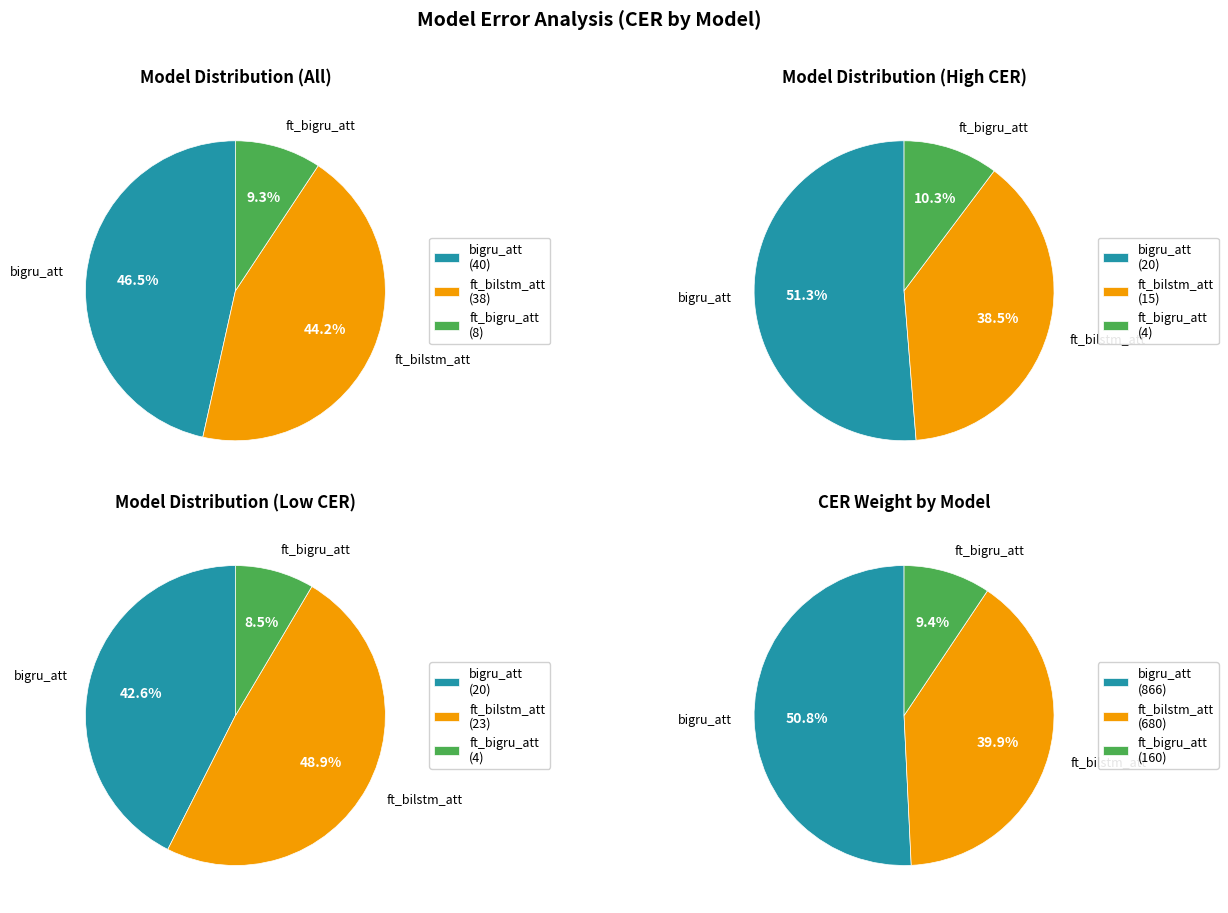

Does any single category account for the majority?

No